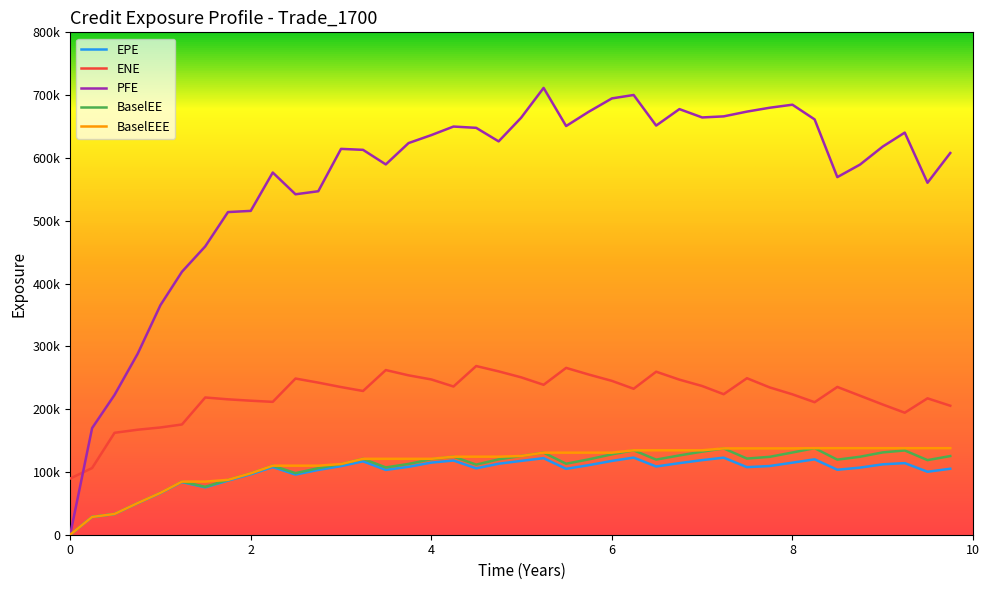

Rank the series by their maximum value, from lowest to highest.

EPE, BaselEE, BaselEEE, ENE, PFE